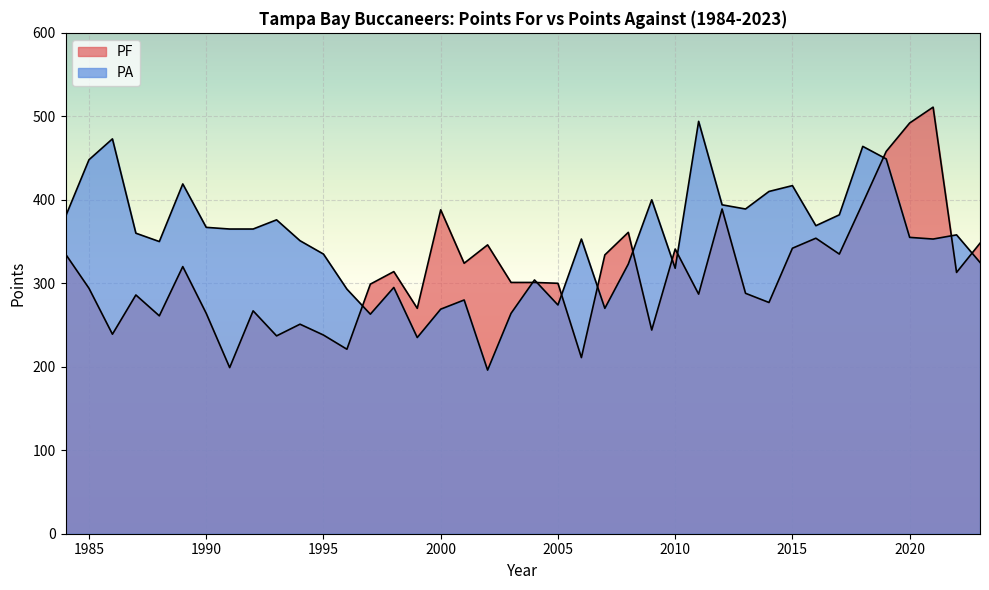

Between 1996 and 2000, which is larger?

2000